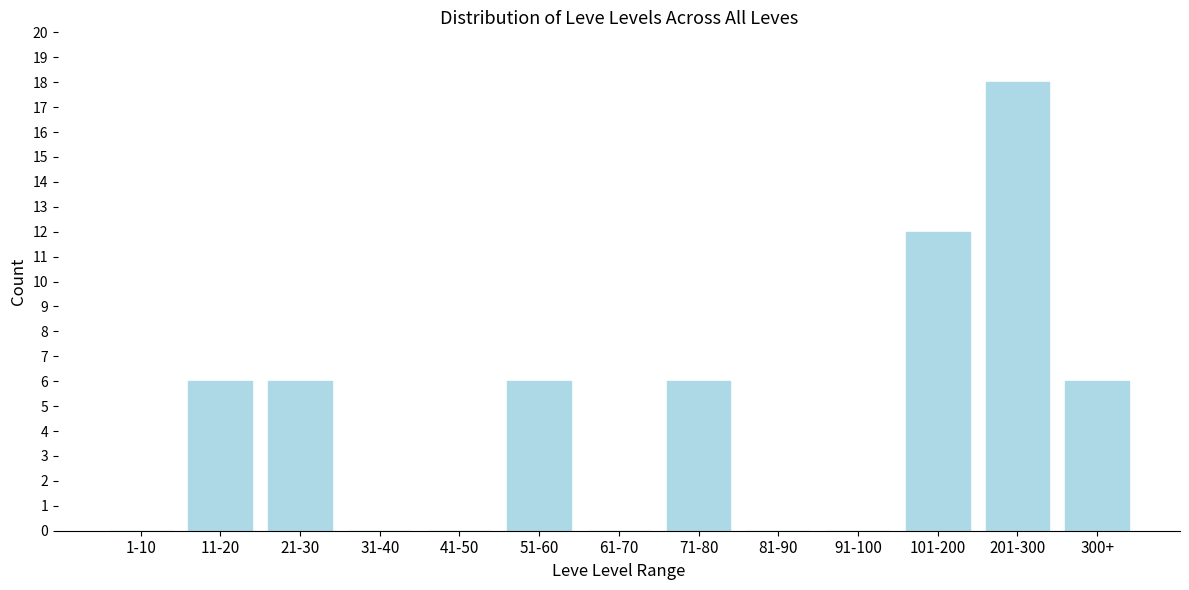

Reading left to right, what are all the values shown in this chart?

1-10=0	11-20=6	21-30=6	31-40=0	41-50=0	51-60=6	61-70=0	71-80=6	81-90=0	91-100=0	101-200=12	201-300=18	300+=6